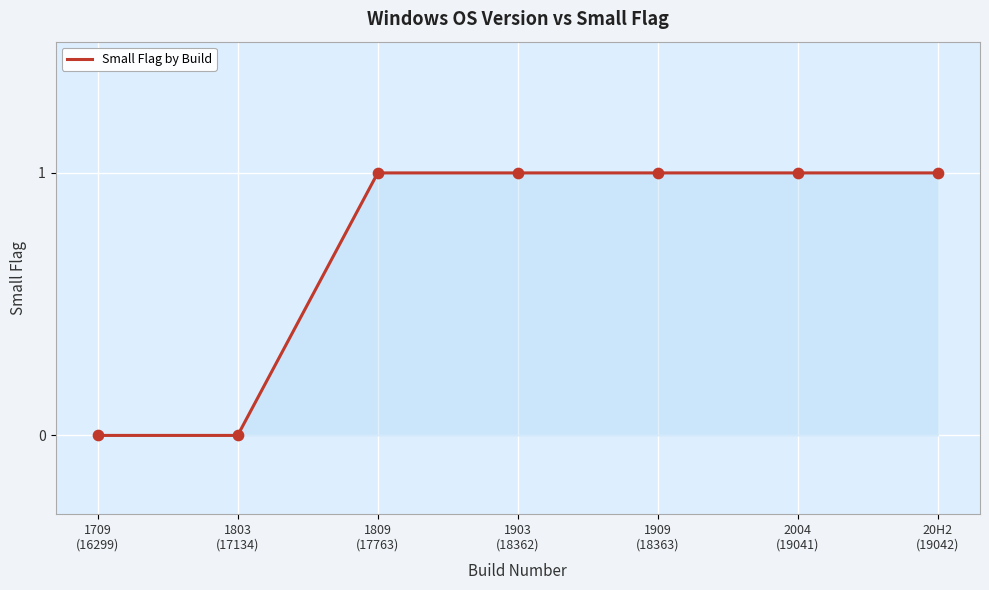

Approximately how many times larger is the value at 1809
(17763) compared to 2004
(19041)?

1.0